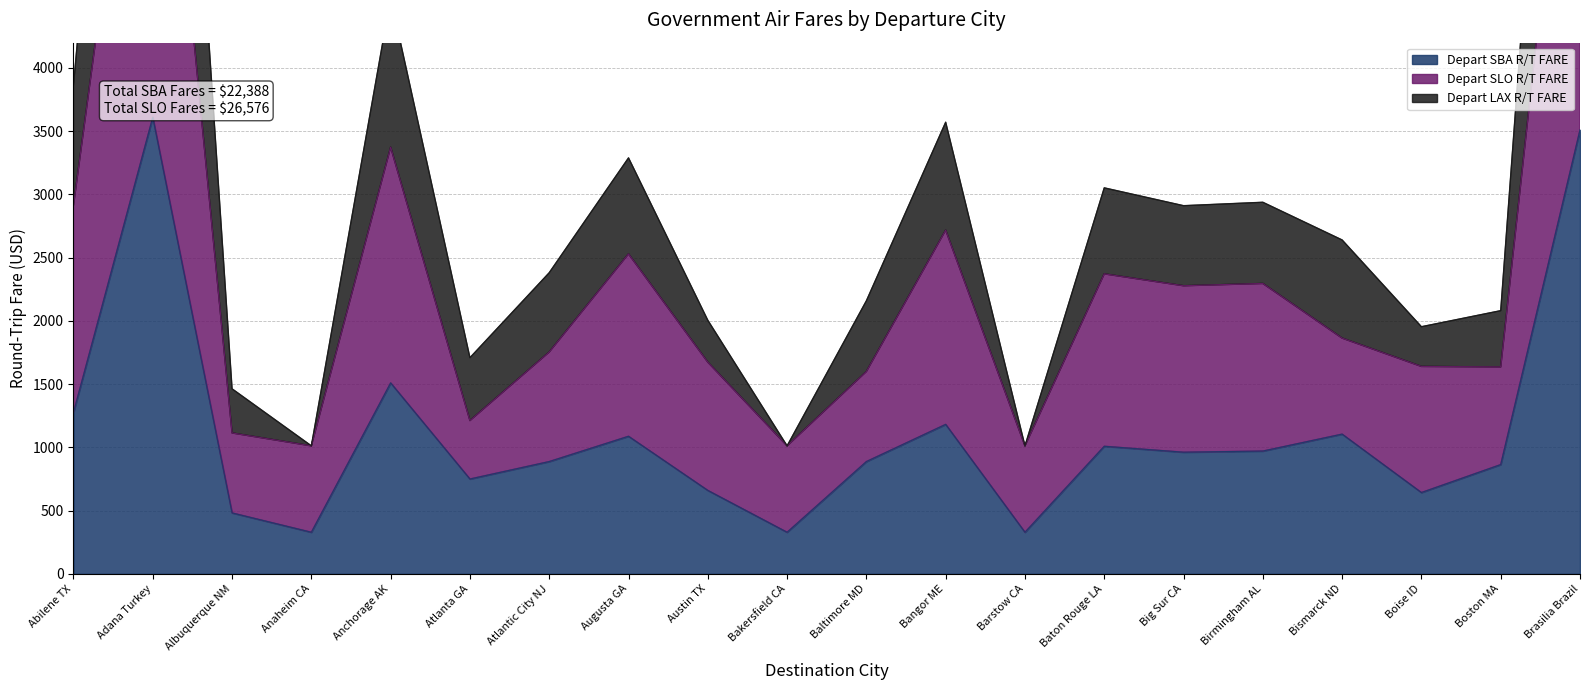

At which label is Depart SBA R/T FARE closest to 1970?

Anchorage AK